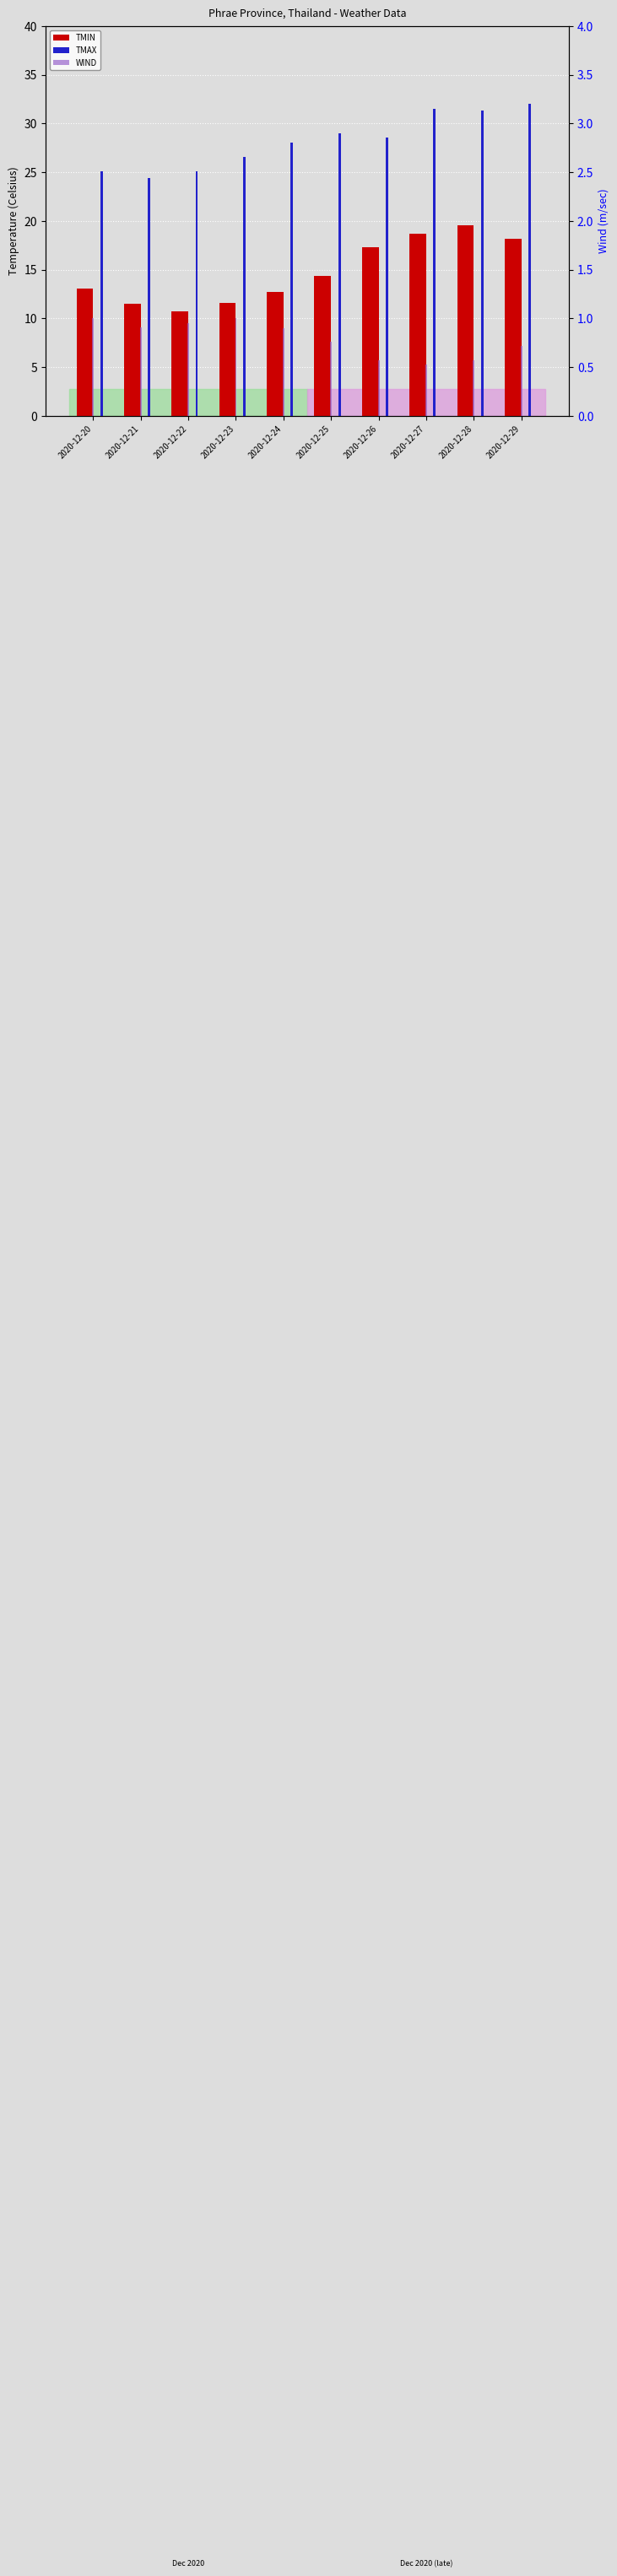

Rank the series by their maximum value, from lowest to highest.

WIND, TMIN, TMAX